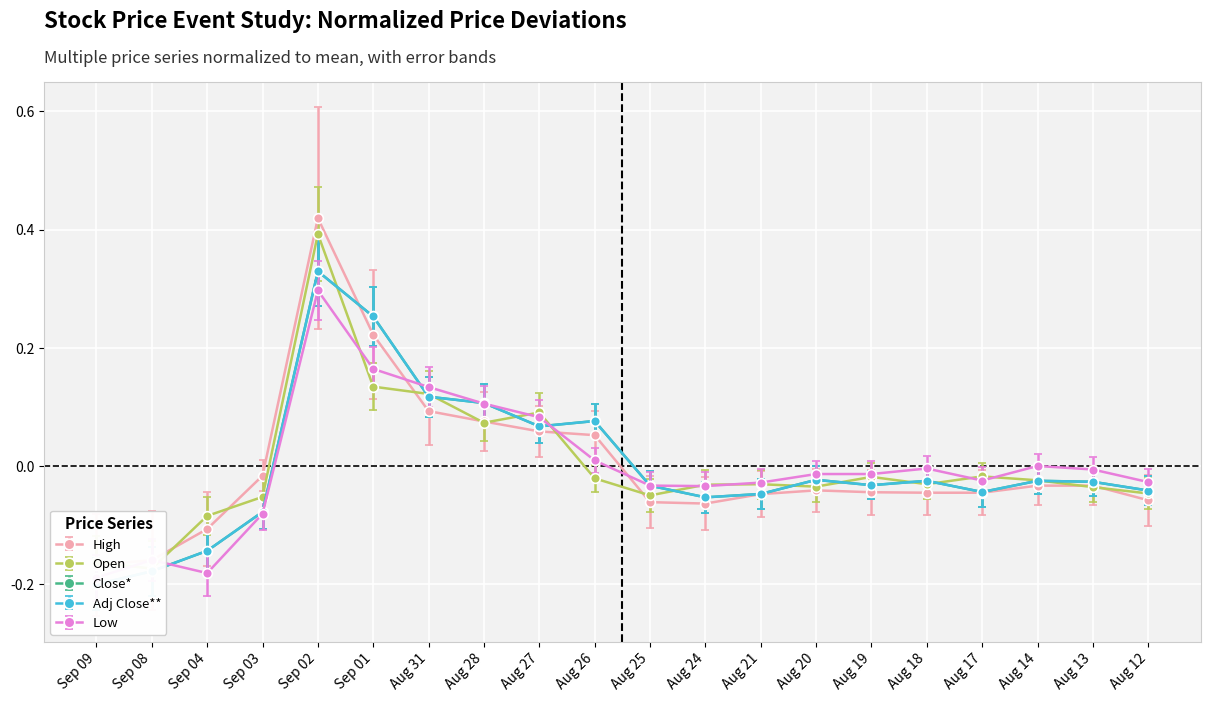

How many lines are shown in the chart?

5